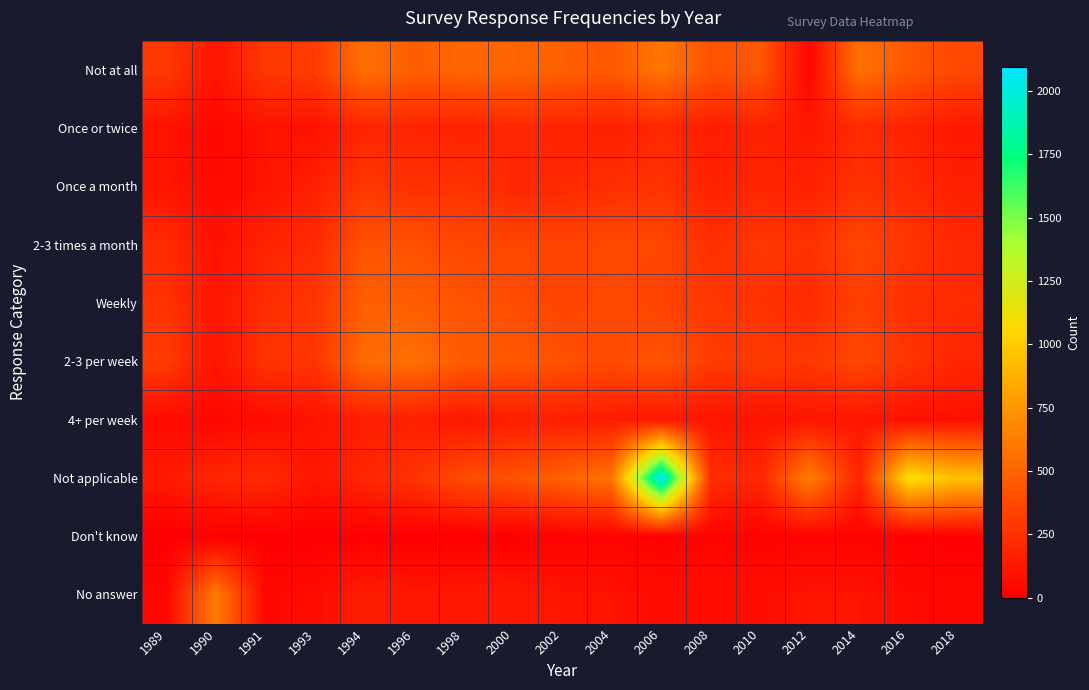

Reading left to right, what are all the values shown in this chart?

Not at all: 1989=298	1990=110	1991=292	1993=309	1994=563	1996=476	1998=516	2000=509	2002=484	2004=445	2006=595	2008=416	2010=440	2012=35	2014=571	2016=439	2018=365
Once or twice: 1989=99	1990=39	1991=99	1993=92	1994=188	1996=192	1998=175	2000=202	2002=186	2004=160	2006=205	2008=149	2010=174	2012=127	2014=220	2016=178	2018=127
Once a month: 1989=114	1990=57	1991=108	1993=164	1994=290	1996=248	1998=263	2000=204	2002=212	2004=240	2006=265	2008=176	2010=194	2012=169	2014=255	2016=216	2018=162
2-3 times a month: 1989=221	1990=91	1991=181	1993=221	1994=416	1996=412	1998=358	2000=360	2002=350	2004=364	2006=361	2008=243	2010=284	2012=255	2014=357	2016=274	2018=208
Weekly: 1989=258	1990=110	1991=233	1993=272	1994=483	1996=471	1998=425	2000=391	2002=341	2004=376	2006=343	2008=285	2010=257	2012=215	2014=333	2016=244	2018=214
2-3 per week: 1989=307	1990=108	1991=265	1993=273	1994=538	1996=565	1998=458	2000=446	2002=415	2004=377	2006=430	2008=309	2010=304	2012=283	2014=365	2016=271	2018=197
4+ per week: 1989=64	1990=37	1991=72	1993=97	1994=155	1996=164	1998=125	2000=152	2002=163	2004=147	2006=134	2008=108	2010=99	2012=112	2014=122	2016=90	2018=84
Not applicable: 1989=136	1990=199	1991=221	1993=114	1994=201	1996=258	1998=383	2000=417	2002=489	2004=584	2006=2096	2008=240	2010=202	2012=643	2014=188	2016=1096	2018=942
Don't know: 1989=0	1990=0	1991=2	1993=0	1994=3	1996=2	1998=2	2000=1	2002=18	2004=20	2006=6	2008=26	2010=15	2012=26	2014=19	2016=6	2018=6
No answer: 1989=40	1990=621	1991=44	1993=64	1994=155	1996=116	1998=127	2000=135	2002=107	2004=99	2006=75	2008=71	2010=75	2012=109	2014=108	2016=53	2018=43